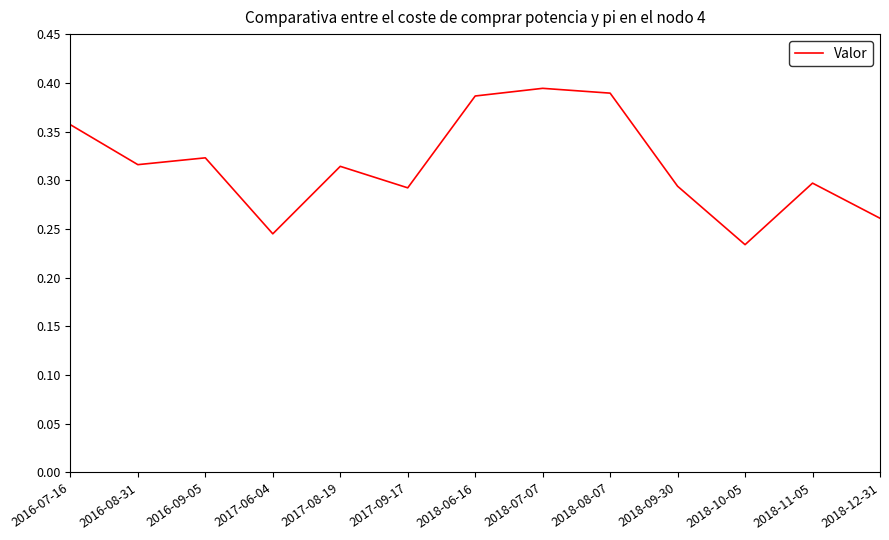

The value at 2017-08-19 is 0.3. True or false?

True